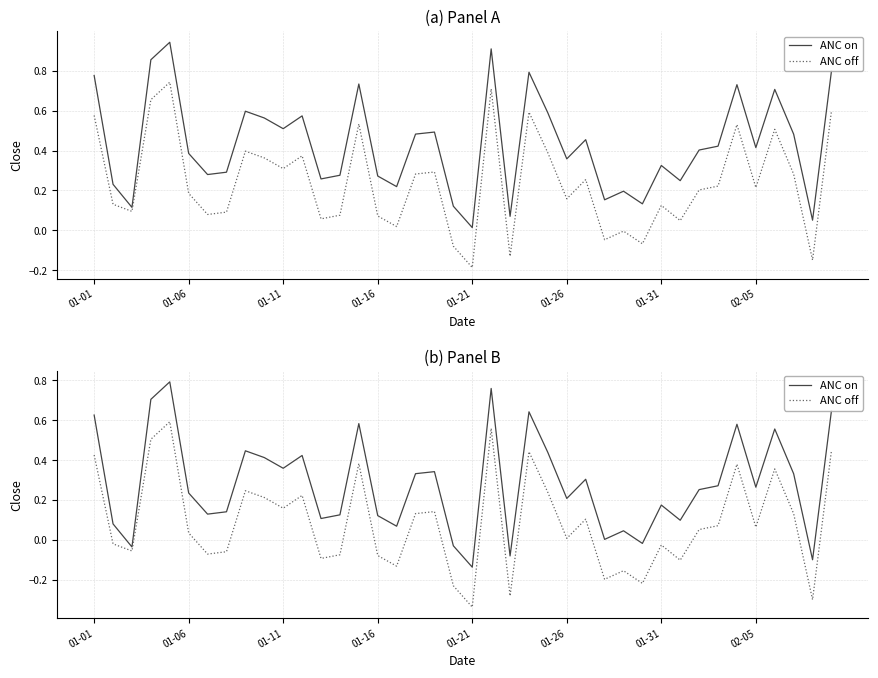

How many series are shown in this chart?

2